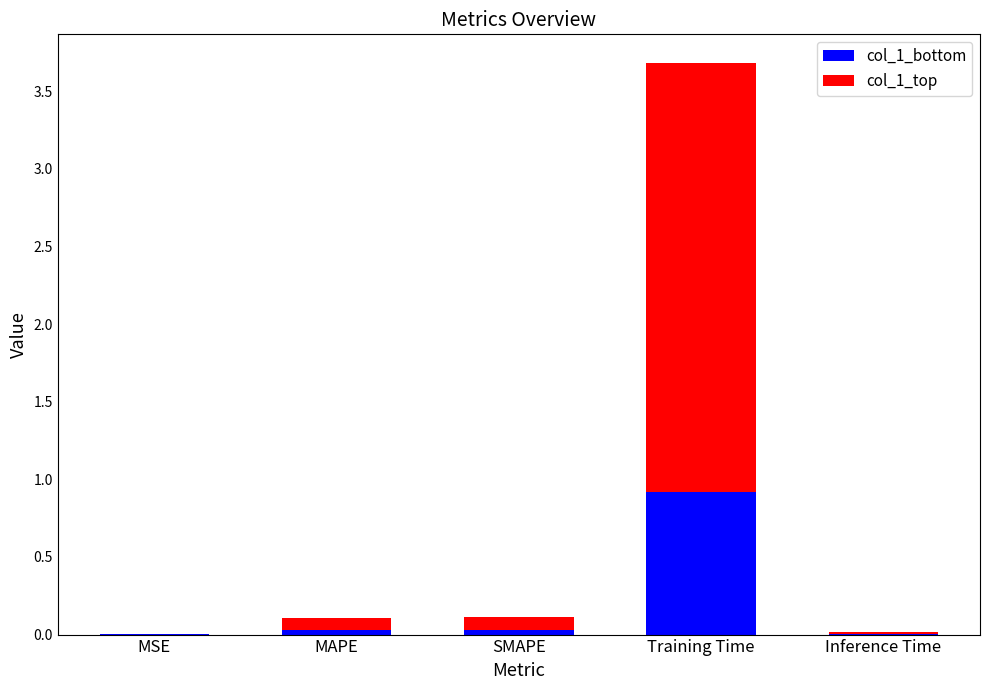

At which category is the sum across all series the highest?

Training Time